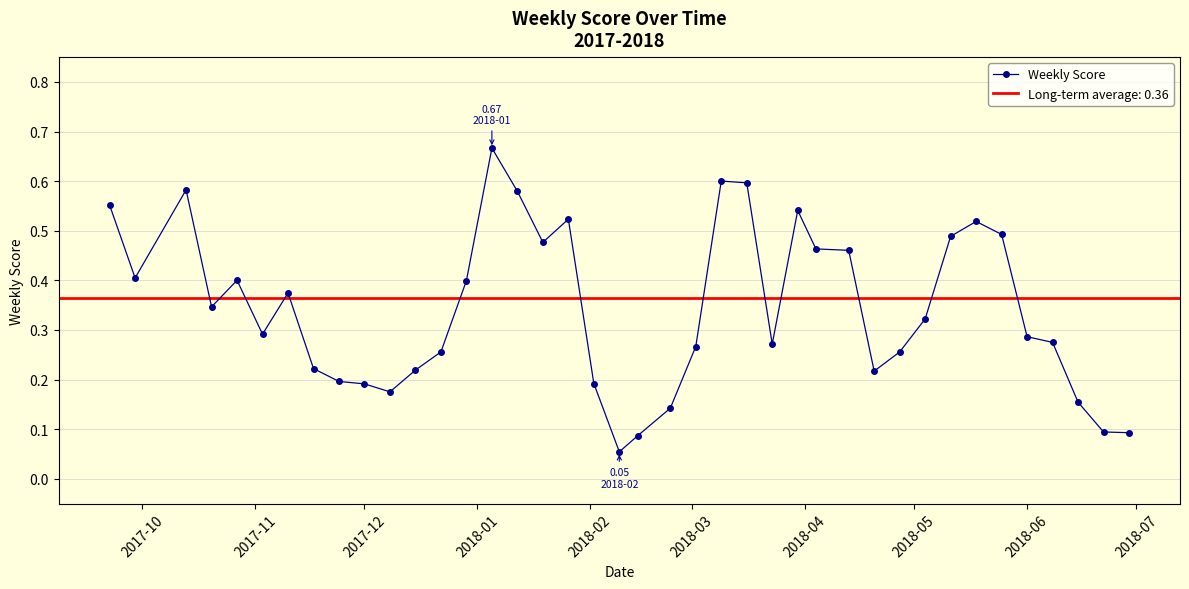

Count the number of data series in this chart.

1